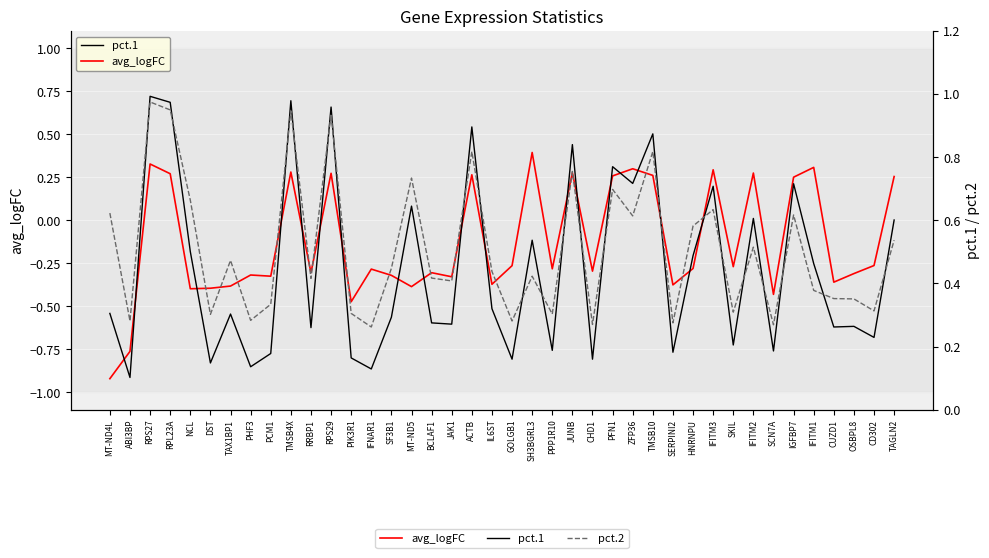

How many interior local peaks does the avg_logFC series have?

13